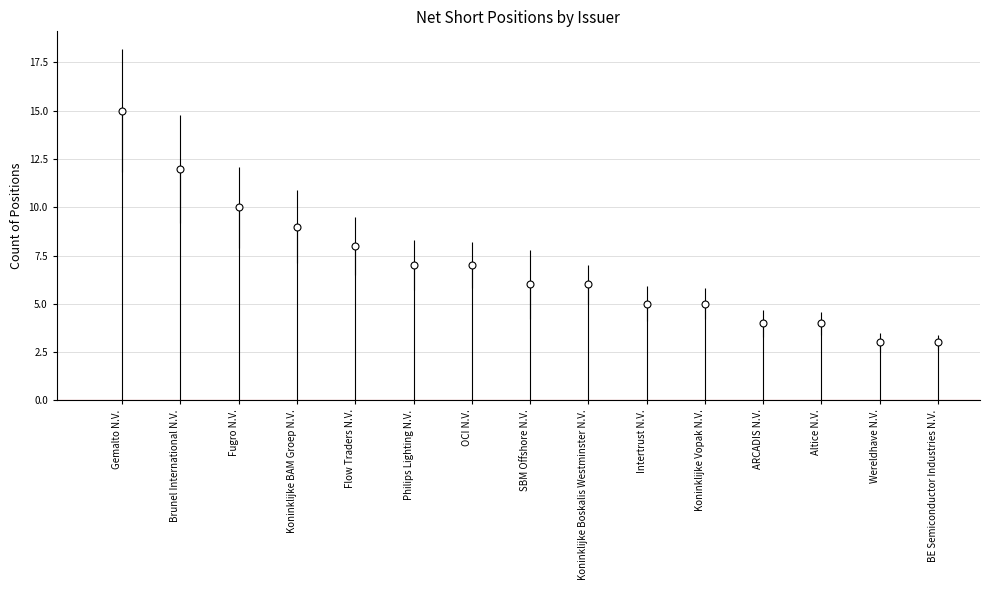

What is the ratio of the value at ARCADIS N.V. to the value at Altice N.V.?

1.0